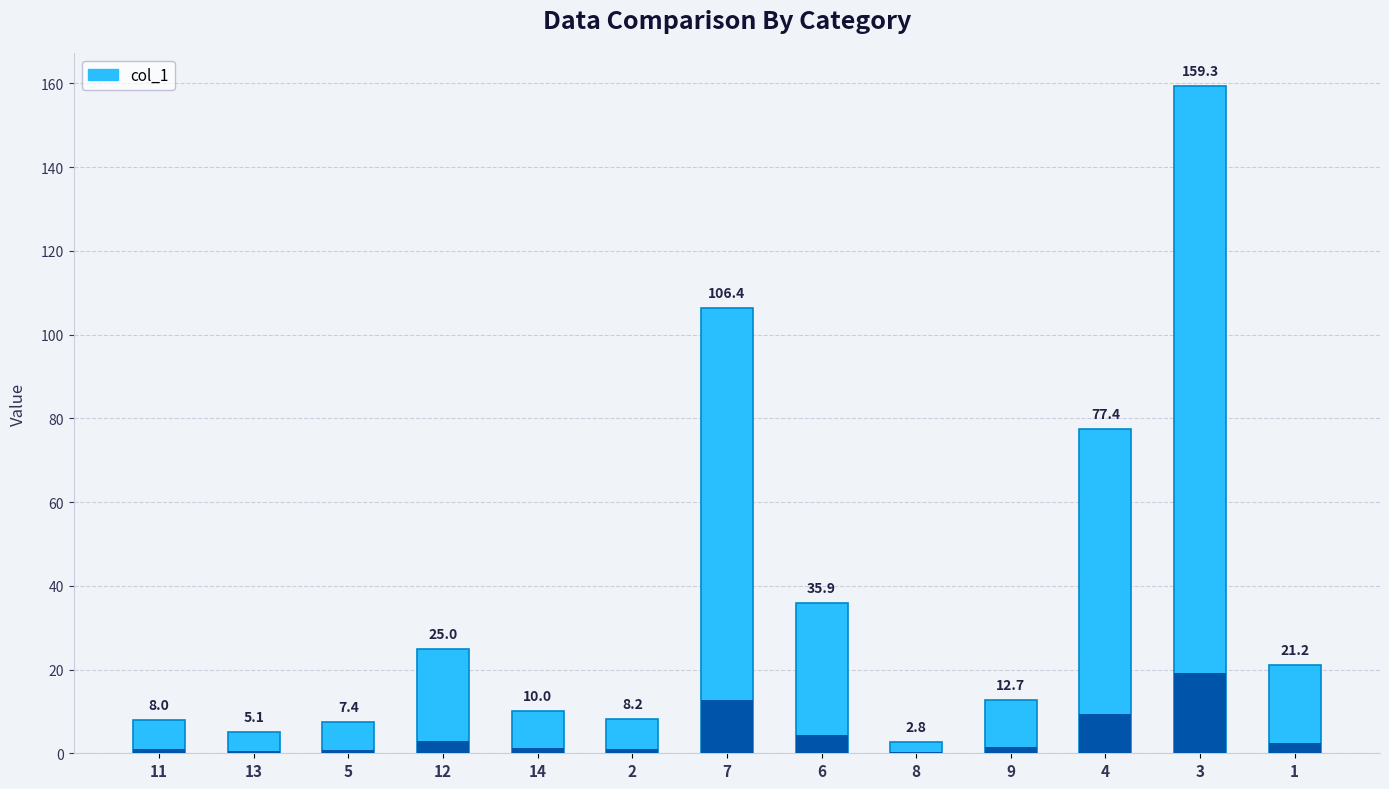

Between 2 and 14, which is larger?

14